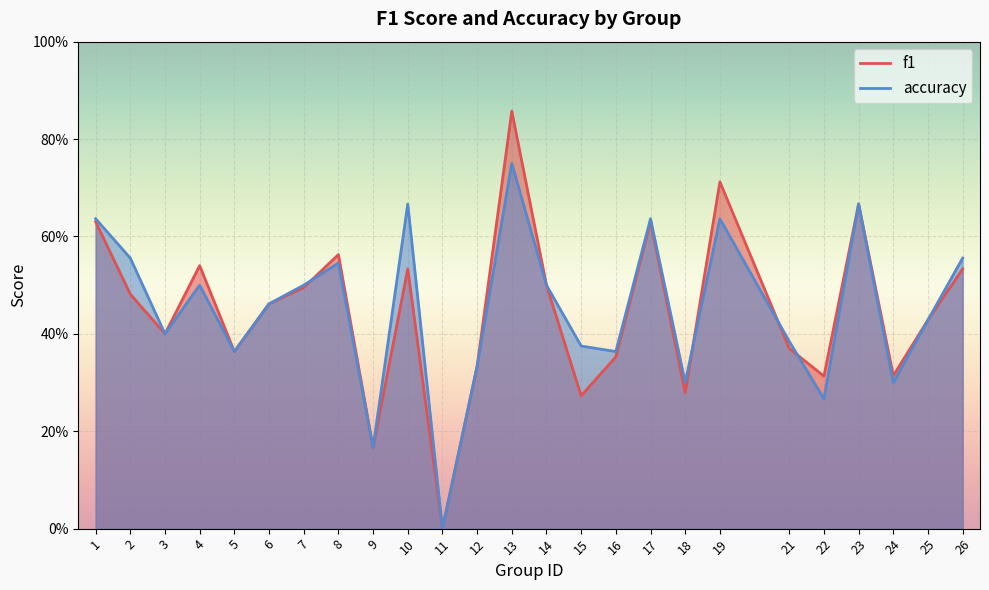

What are all the series names shown in the legend?

f1, accuracy